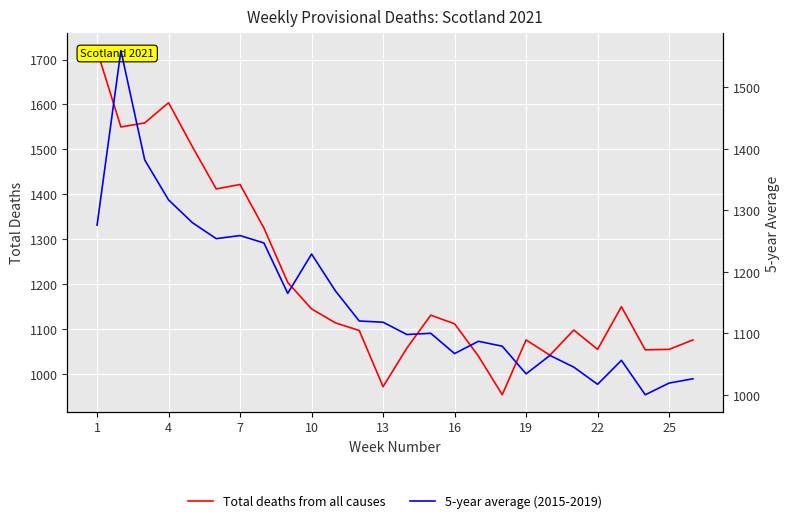

In 5-year average (2015-2019), how many points are lower than both neighbors (excluding endpoints)?

7